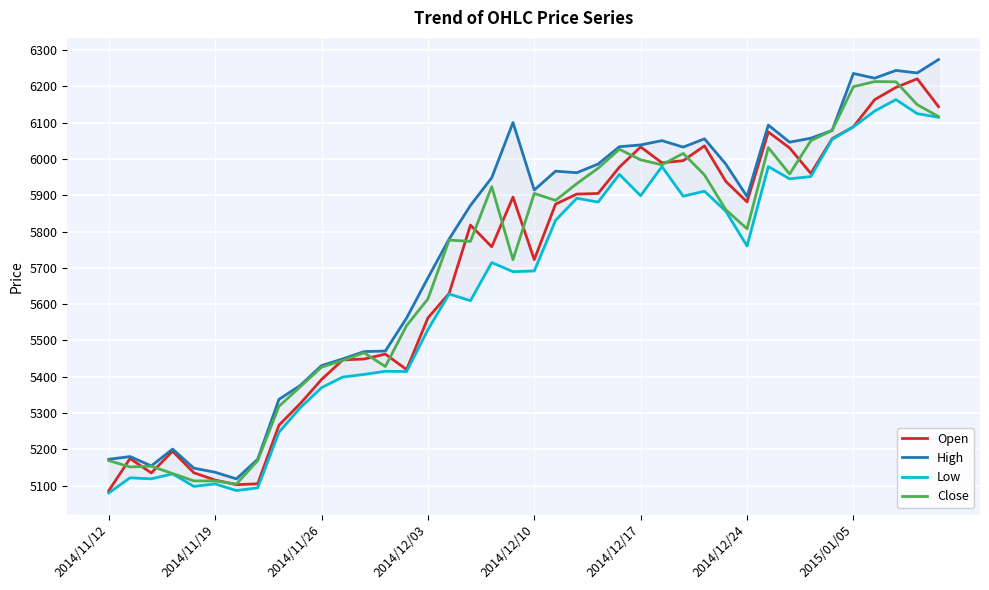

How many interior local valleys does the Open series have?

8